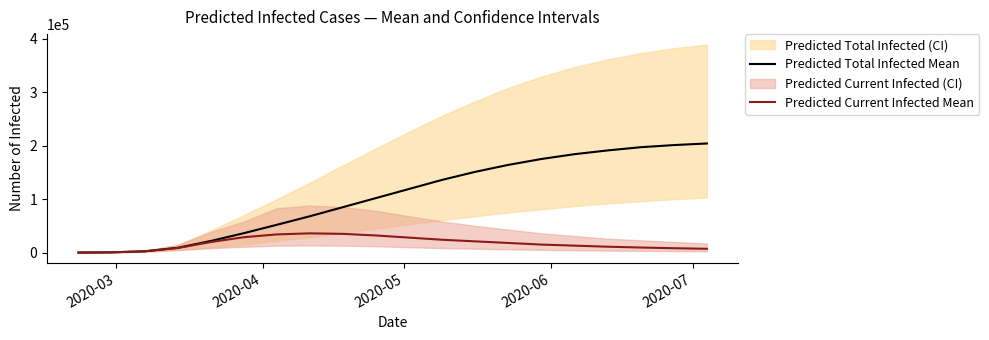

What is the lowest value of the Predicted Current Infected Mean series?

66